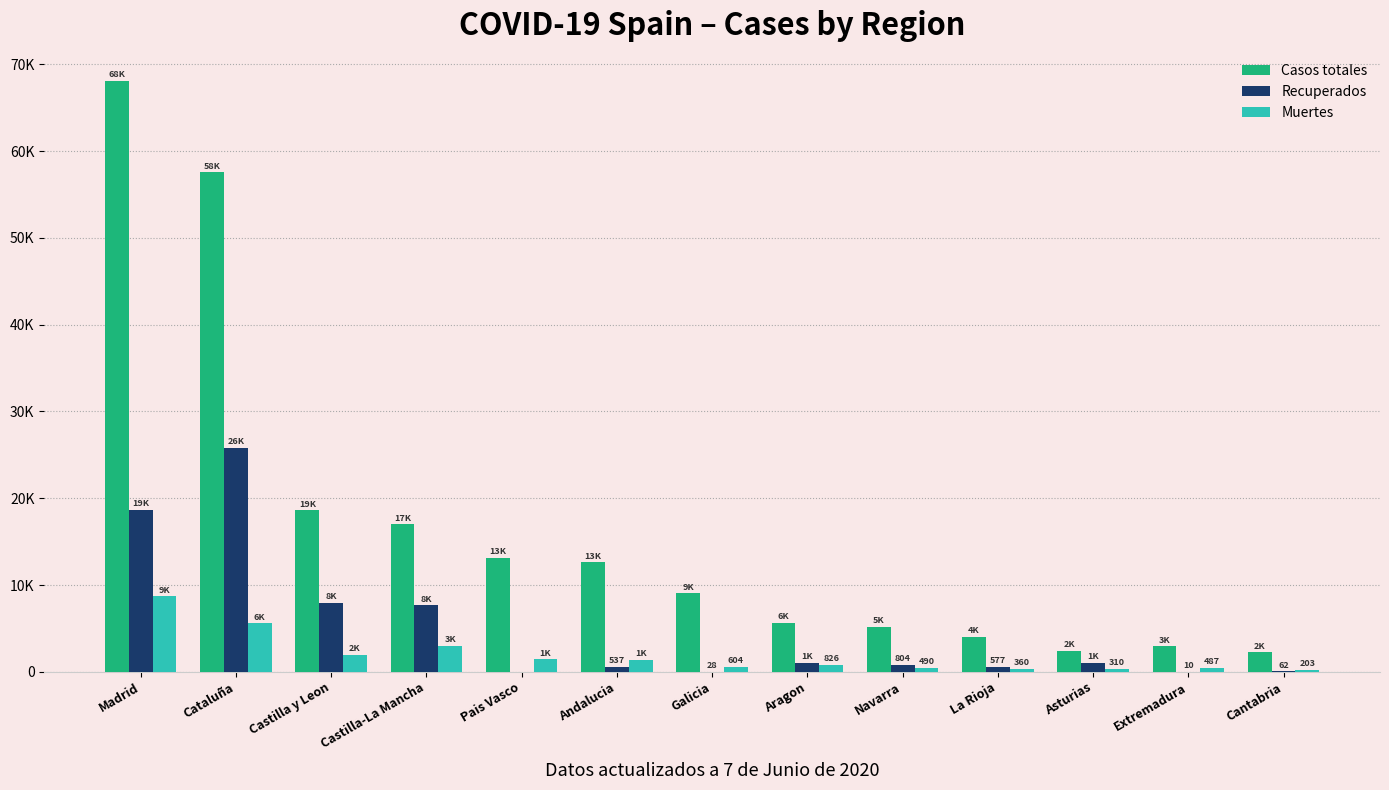

List the series in order of their overall mean, highest first.

Casos totales, Recuperados, Muertes